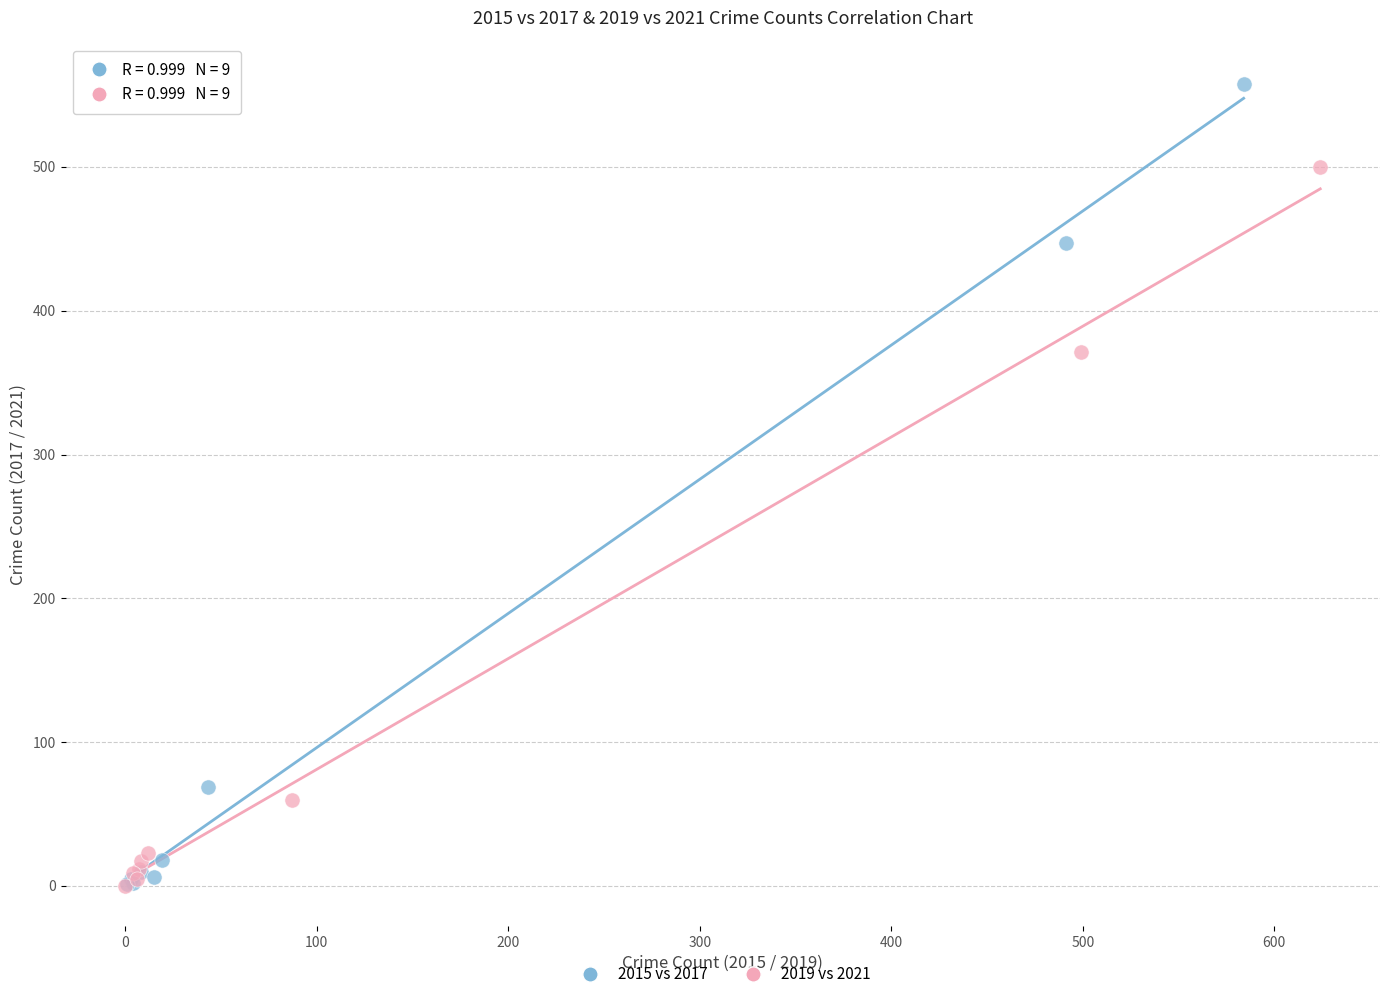

What are all the series names shown in the legend?

2015 vs 2017, 2019 vs 2021